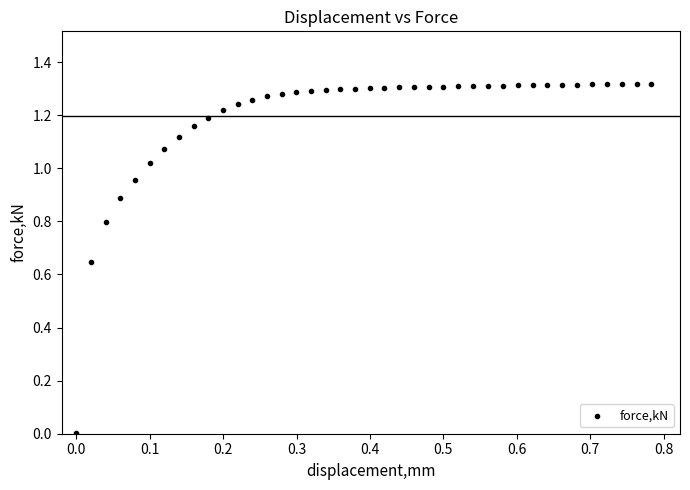

What is the range of X values (max minus min)?

0.8